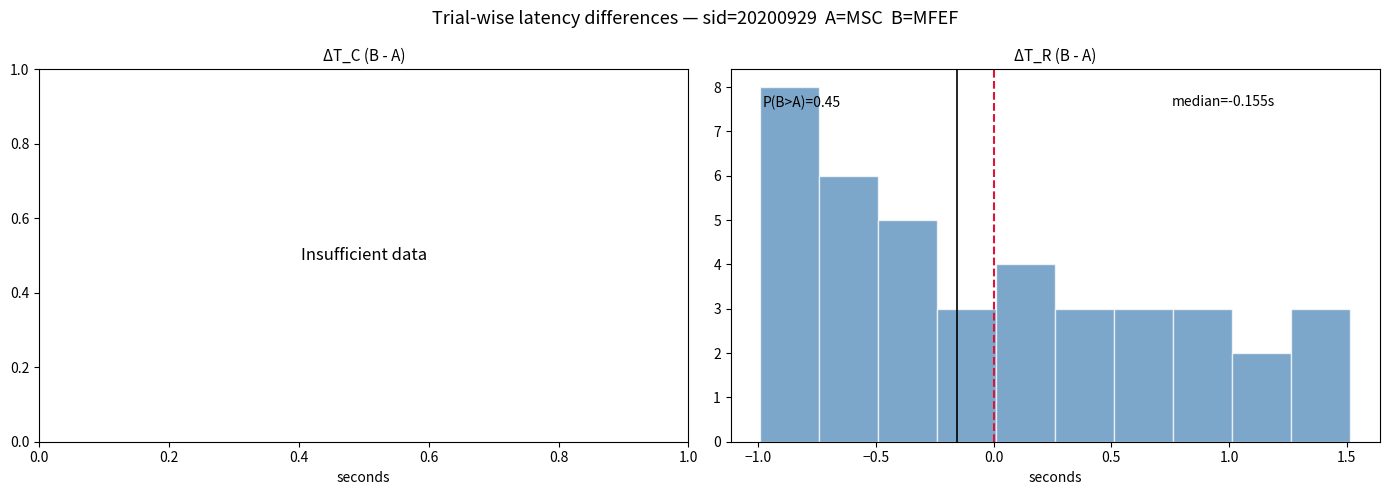

Over which range of the x-axis is the bar tallest?

-1.00 to -0.75